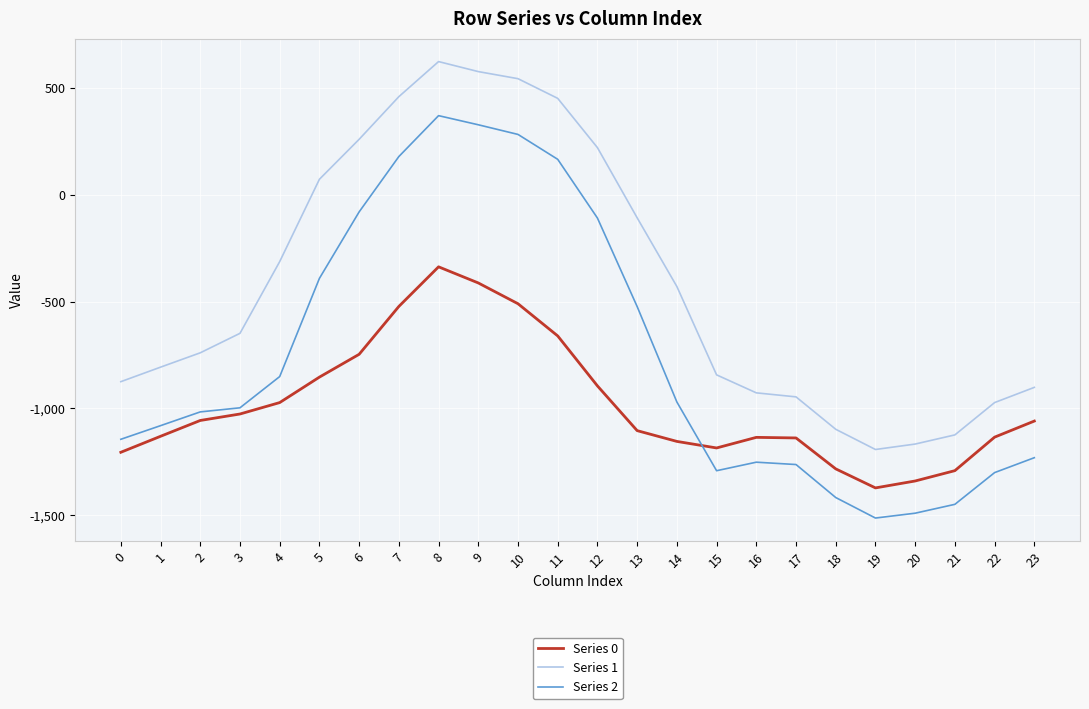

True or false: Series 2 and Series 0 intersect in this chart.

True